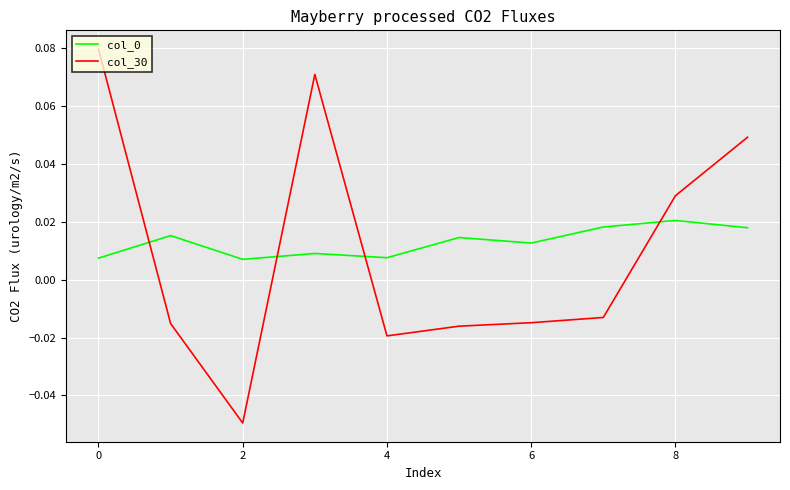

Which series has the widest spread of values?

col_30